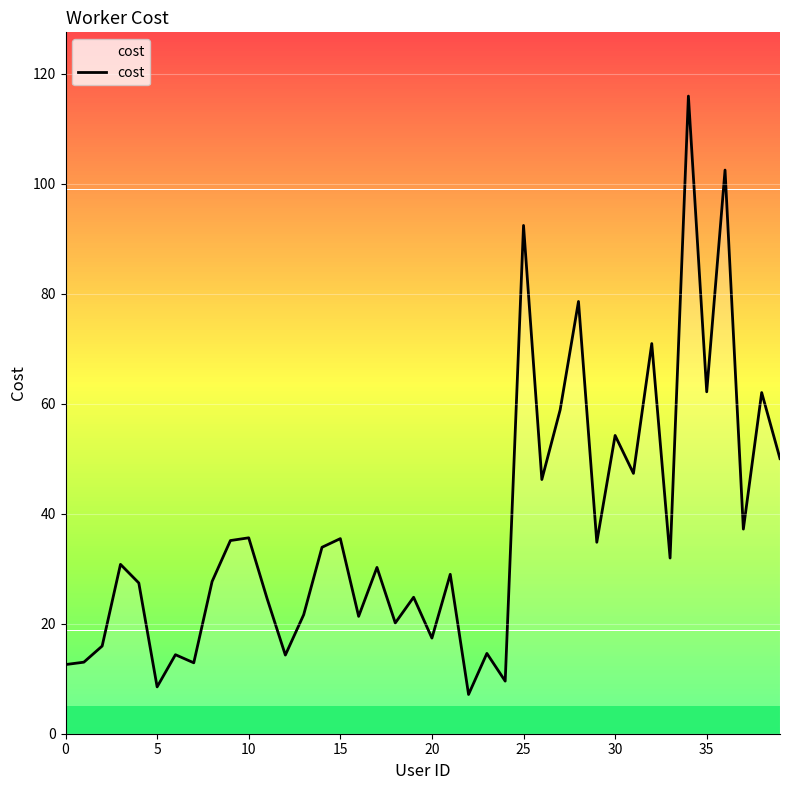

What is the difference between the maximum and minimum values?

108.8